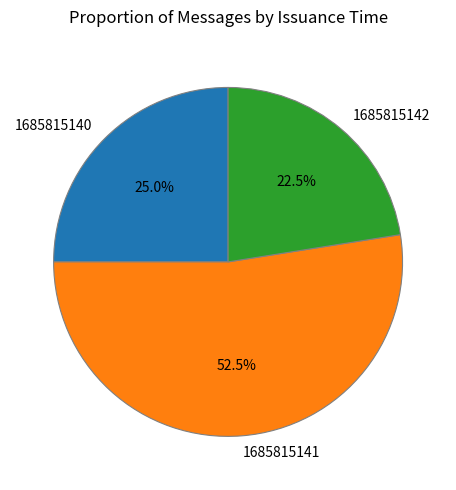

Which slice is the largest?

1685815141